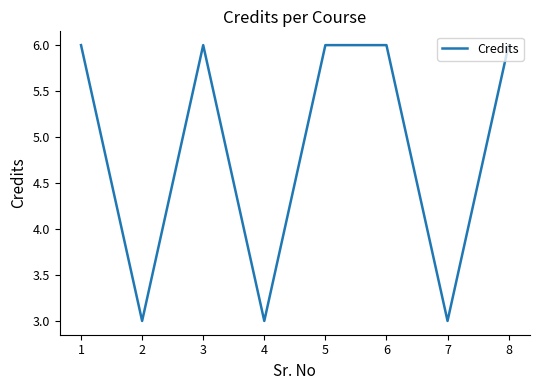

Read the value at 4.

3